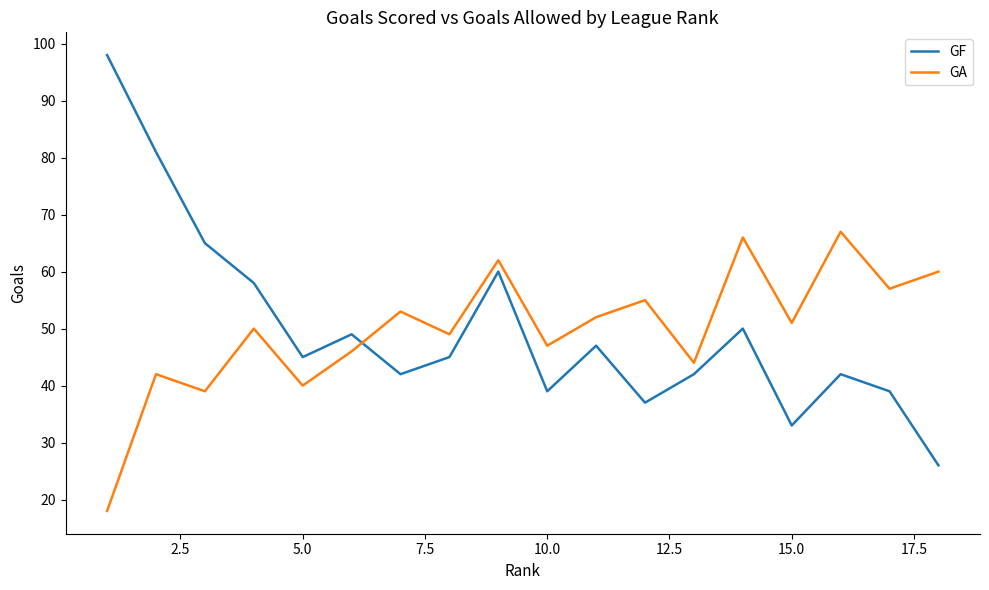

Rank the series by their maximum value, from lowest to highest.

GA, GF